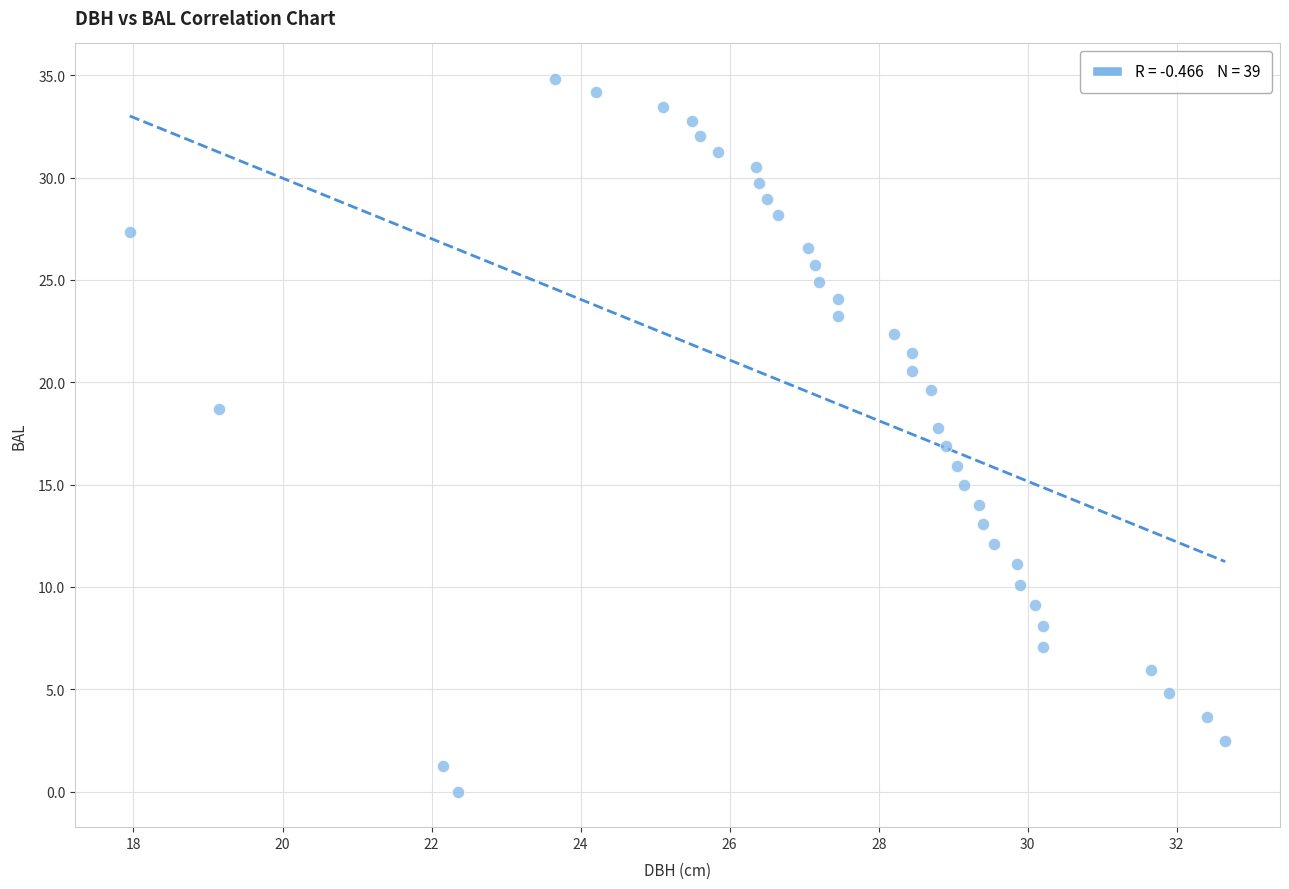

What is the range of X values (max minus min)?

14.7